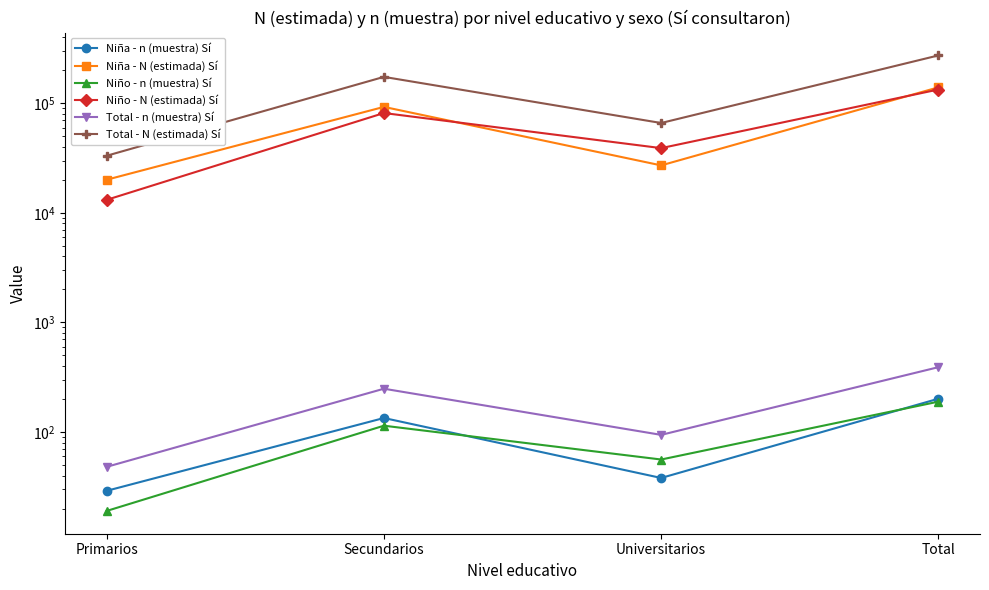

Which series has the widest spread of values?

Total - N (estimada) Sí